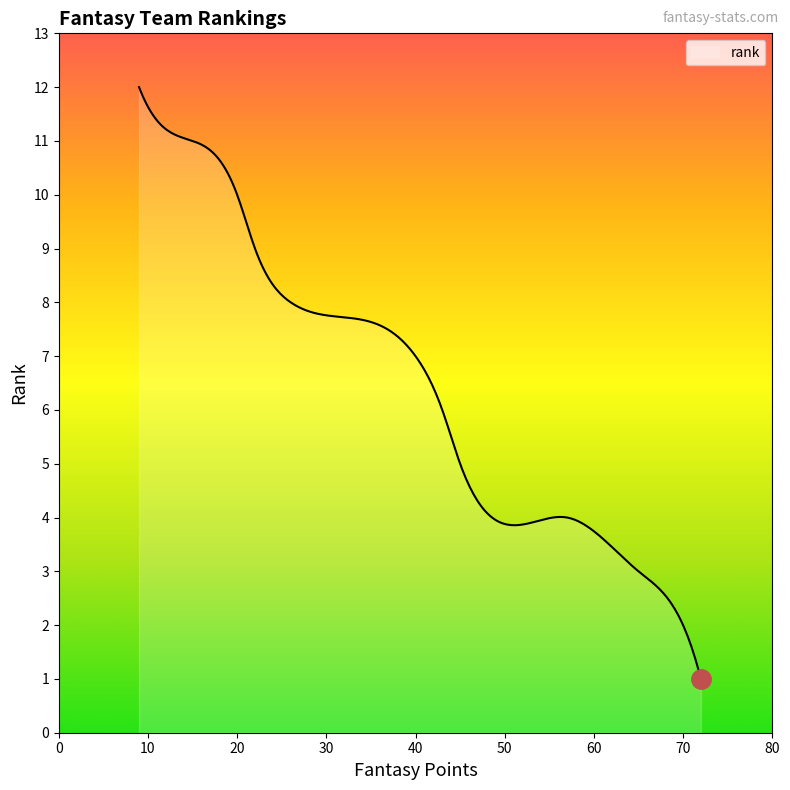

How many lines are shown in the chart?

1